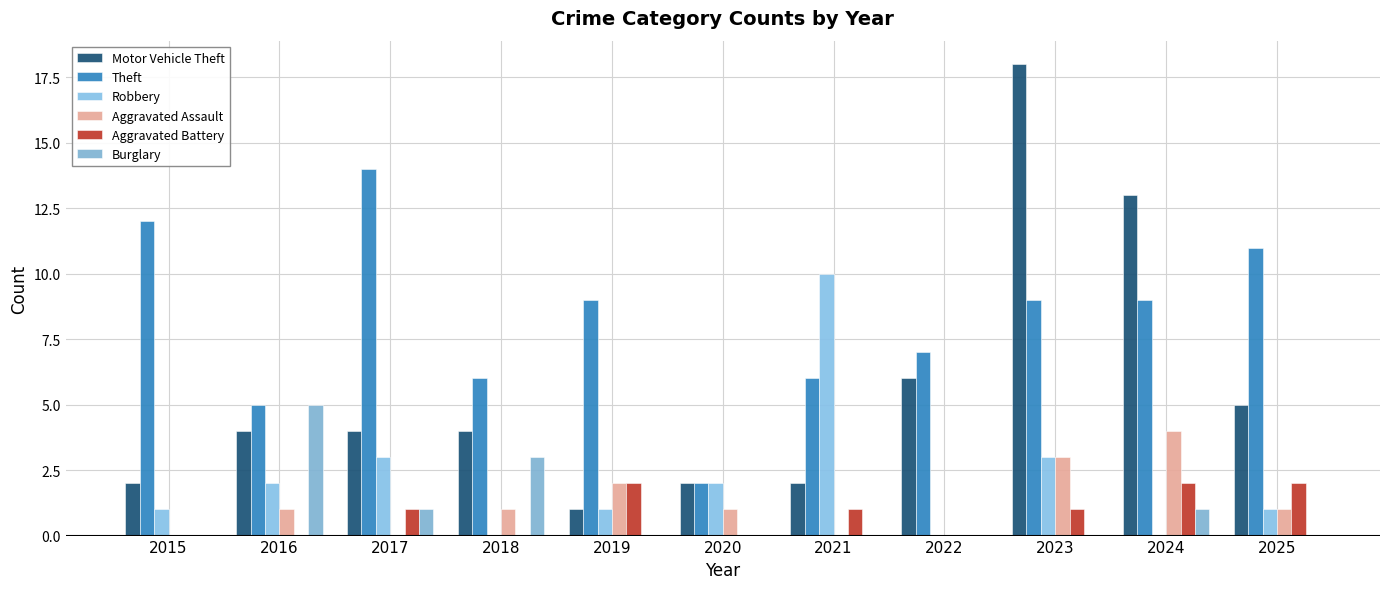

How many series are shown in this chart?

6